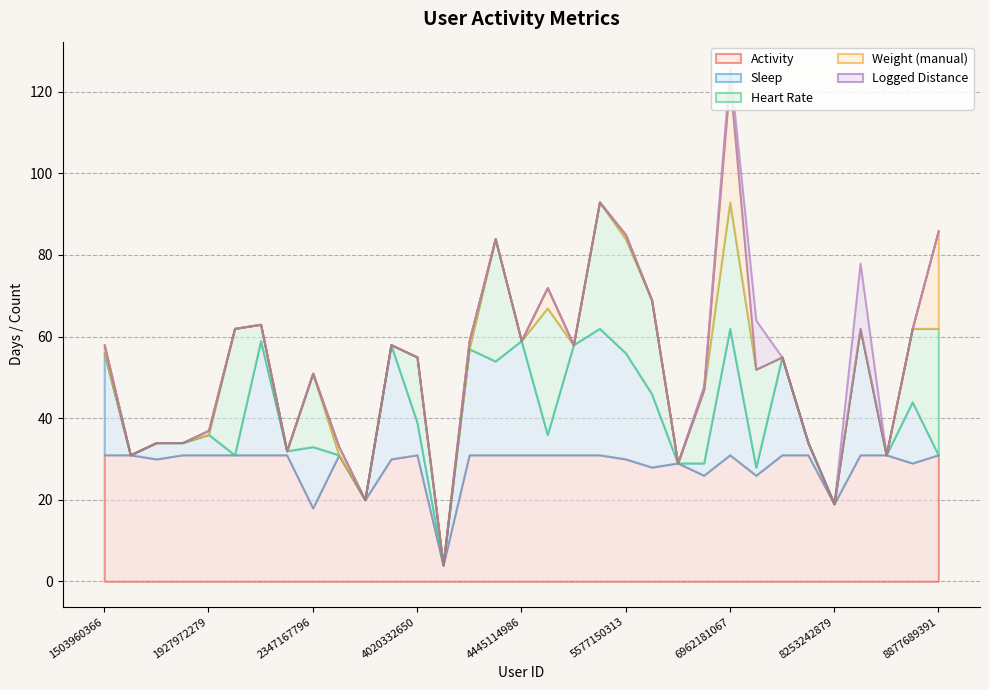

Rank the categories by Sleep value from lowest to highest.

1624580081, 2022484408, 2873212765, 3372868164, 4057192912, 6290855005, 8253242879, 8583815059, 8877689391, 2320127002, 7007744171, 1844505072, 6775888955, 8053475328, 1644430081, 1927972279, 4558609924, 4020332650, 2347167796, 8792009665, 6117666160, 4388161847, 7086361926, 1503960366, 4319703577, 5577150313, 4702921684, 2026352035, 3977333714, 4445114986, 5553957443, 6962181067, 8378563200